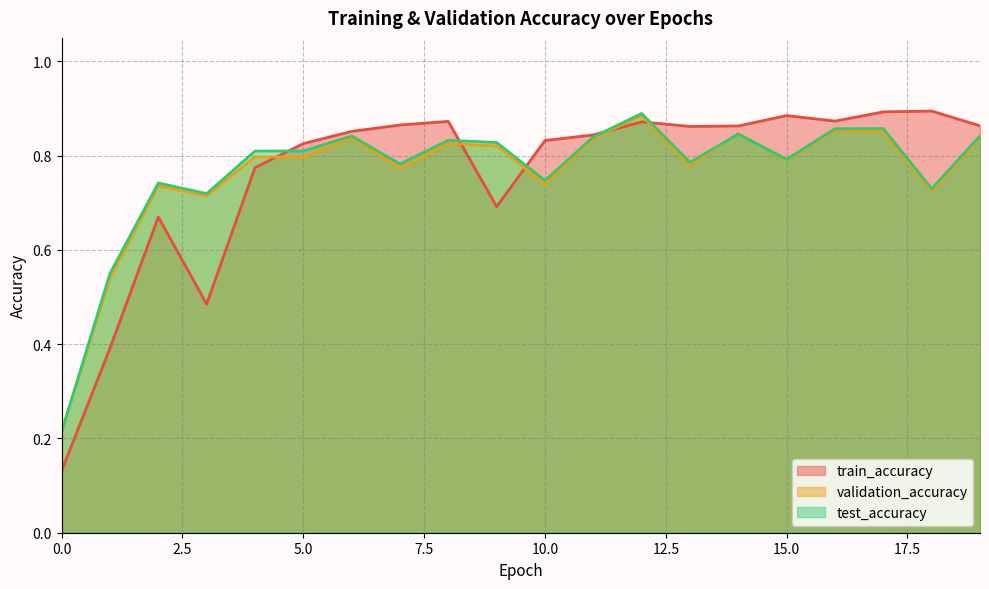

What is the minimum value for validation_accuracy?

0.2